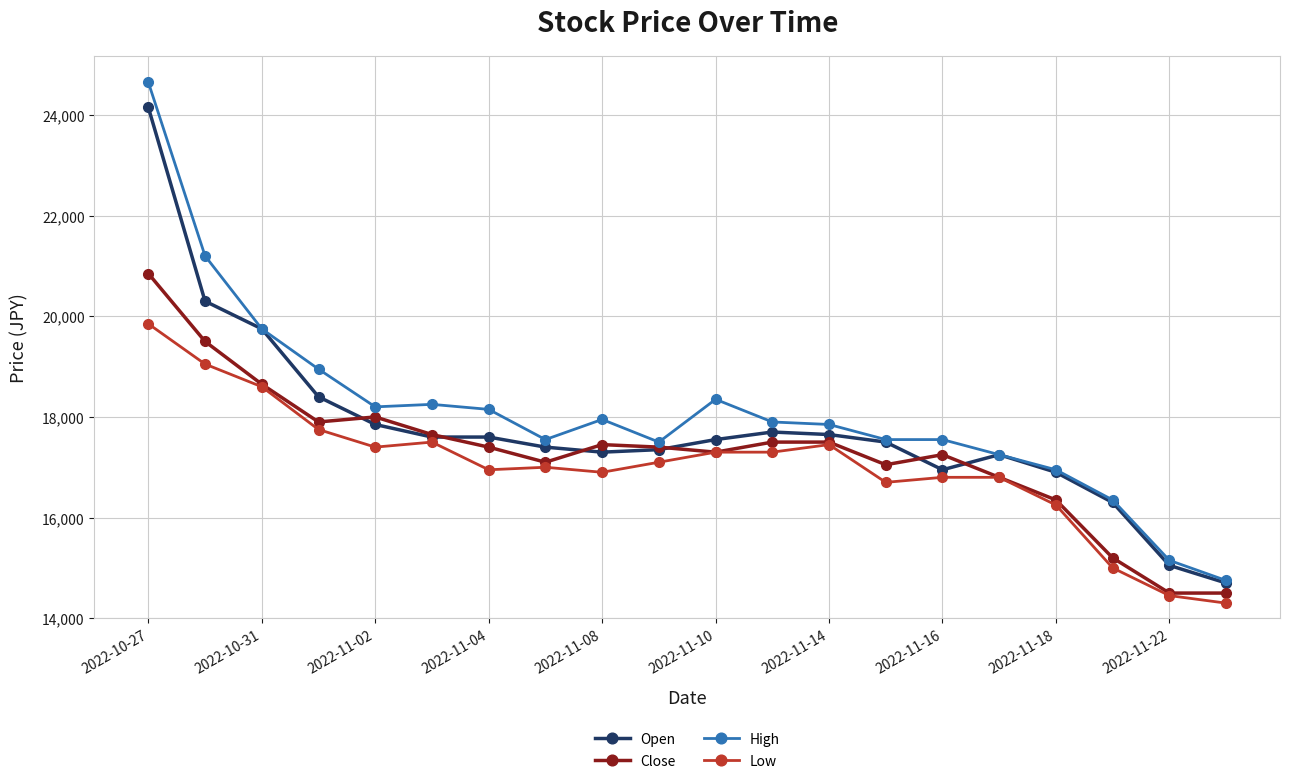

What is the value of the Close point at the 15th from the left?

17250